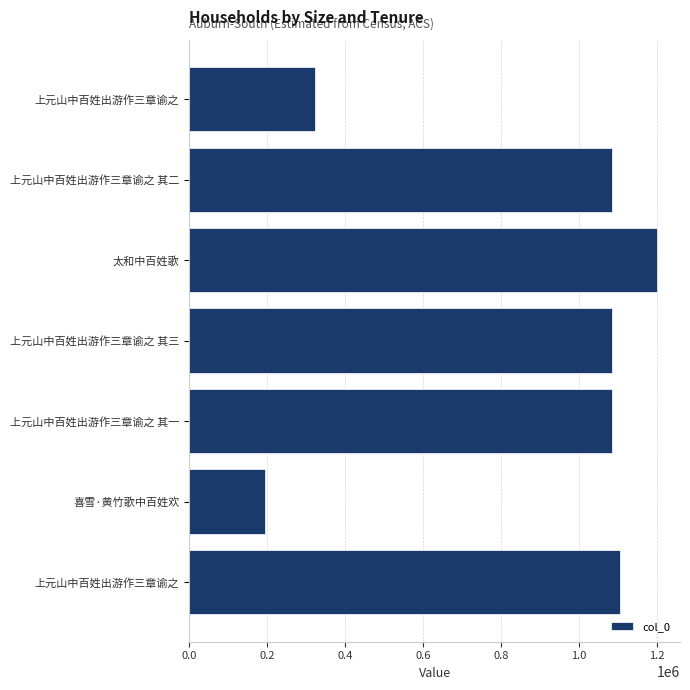

How many data points does each series have?

7